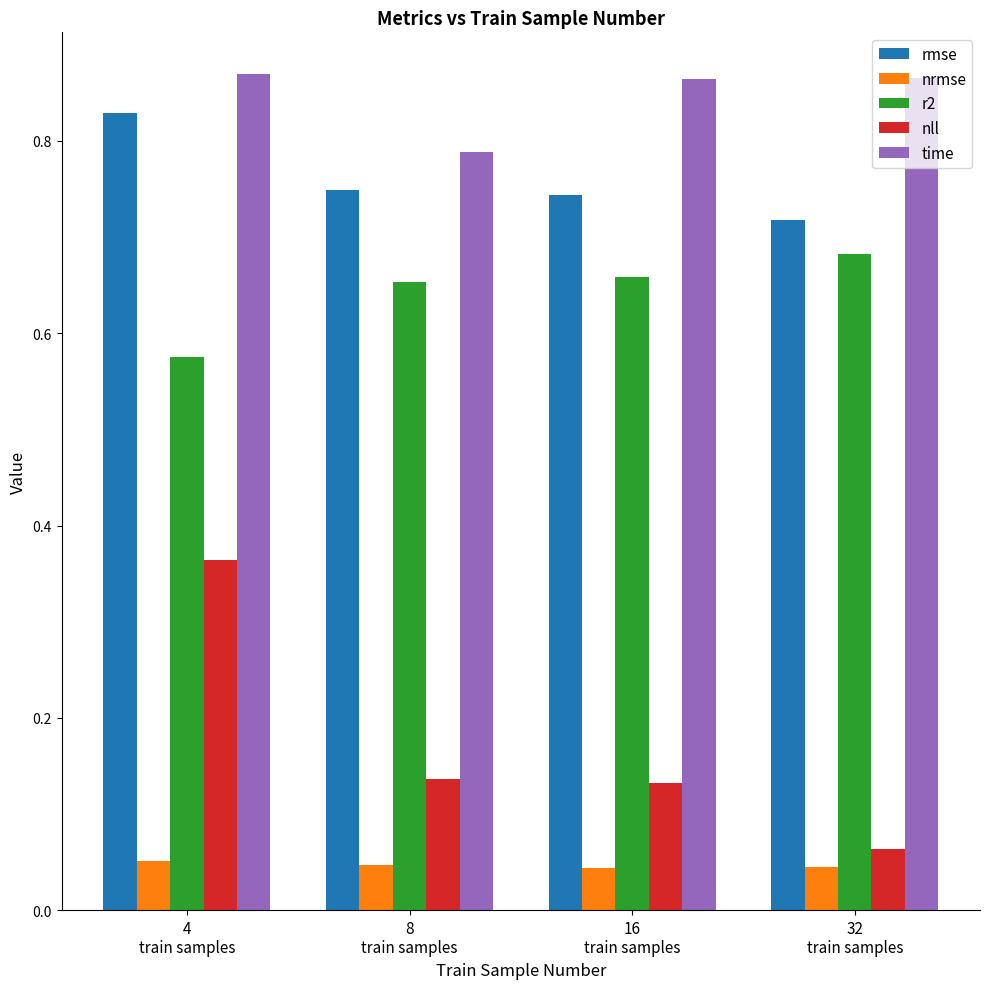

How many groups of bars are there?

4